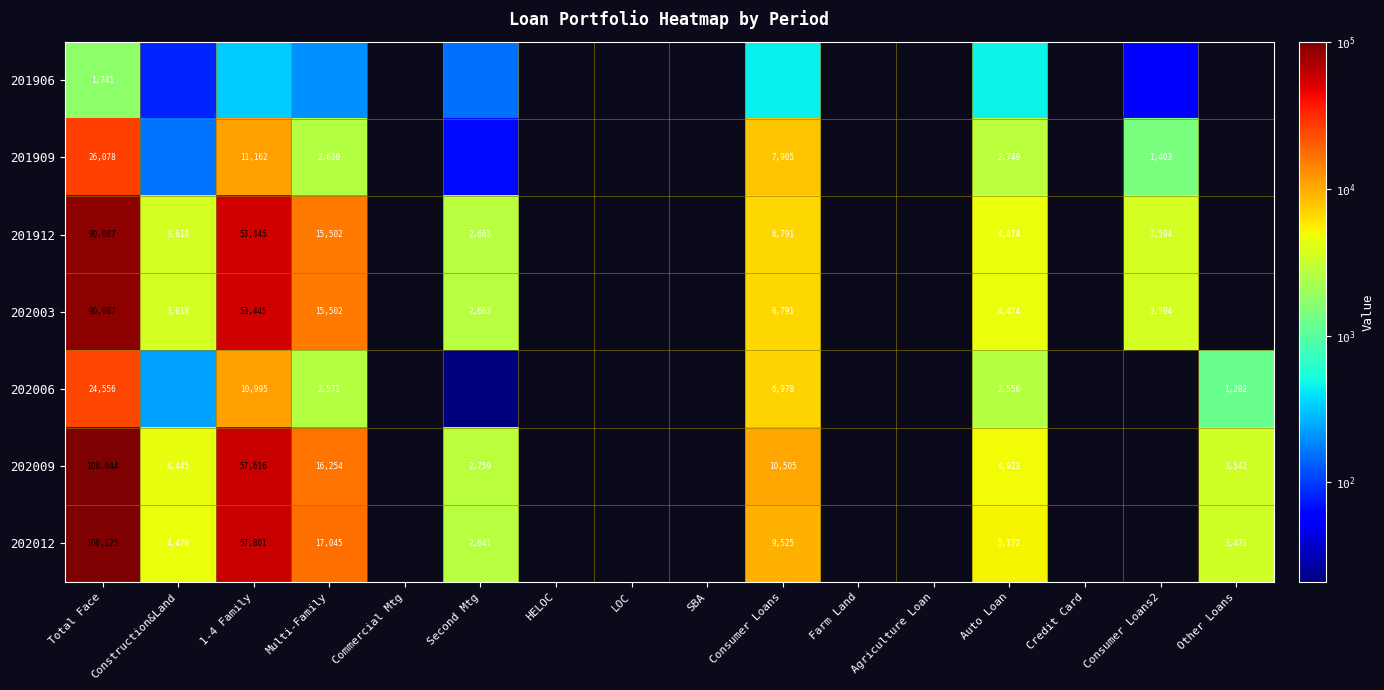

Is the value of 201909 at SBA greater than the value of 201906 at Other Loans?

No